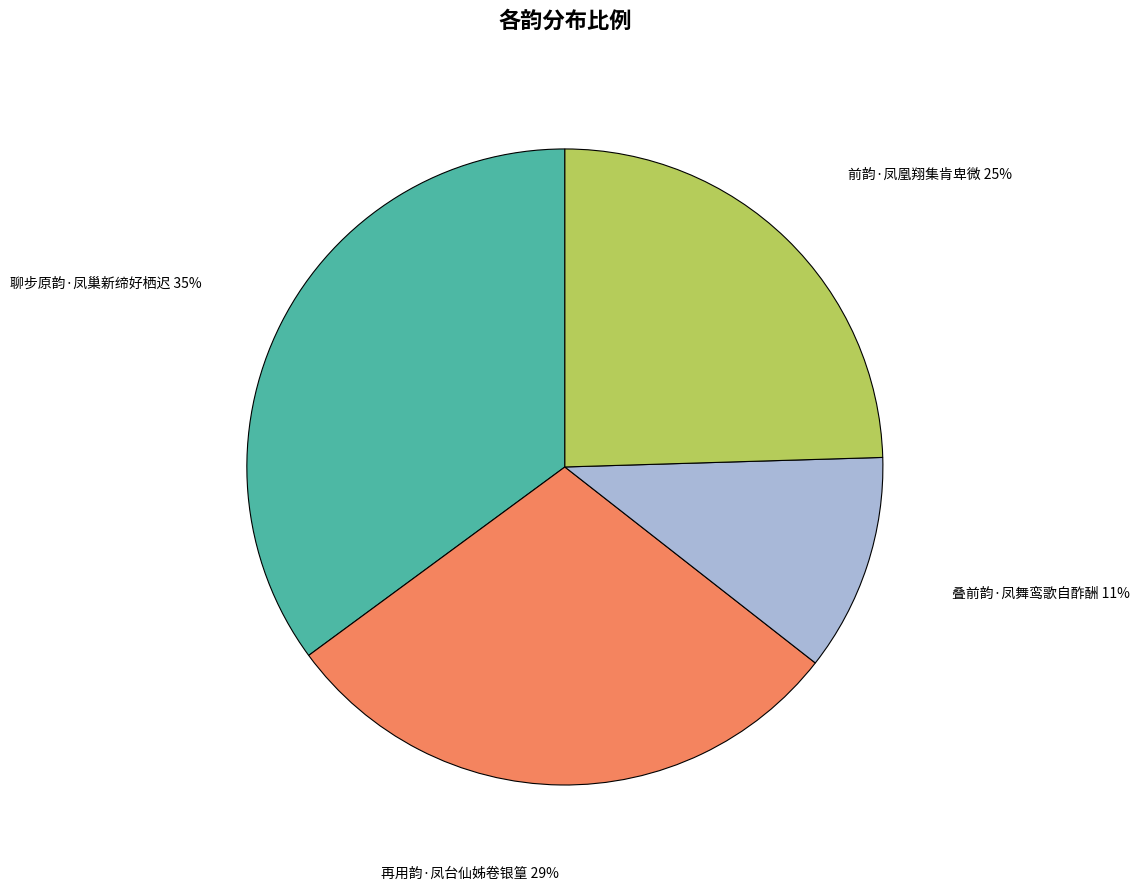

How many slices are in this pie chart?

4